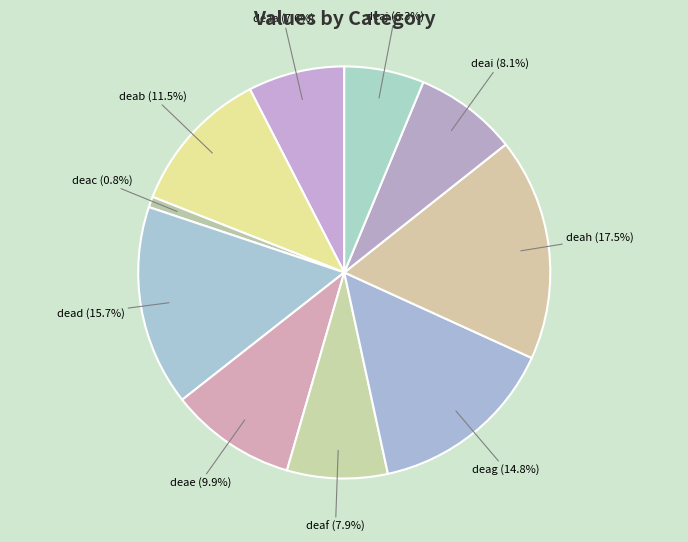

What percentage is the deai slice, to the nearest percent?

8%